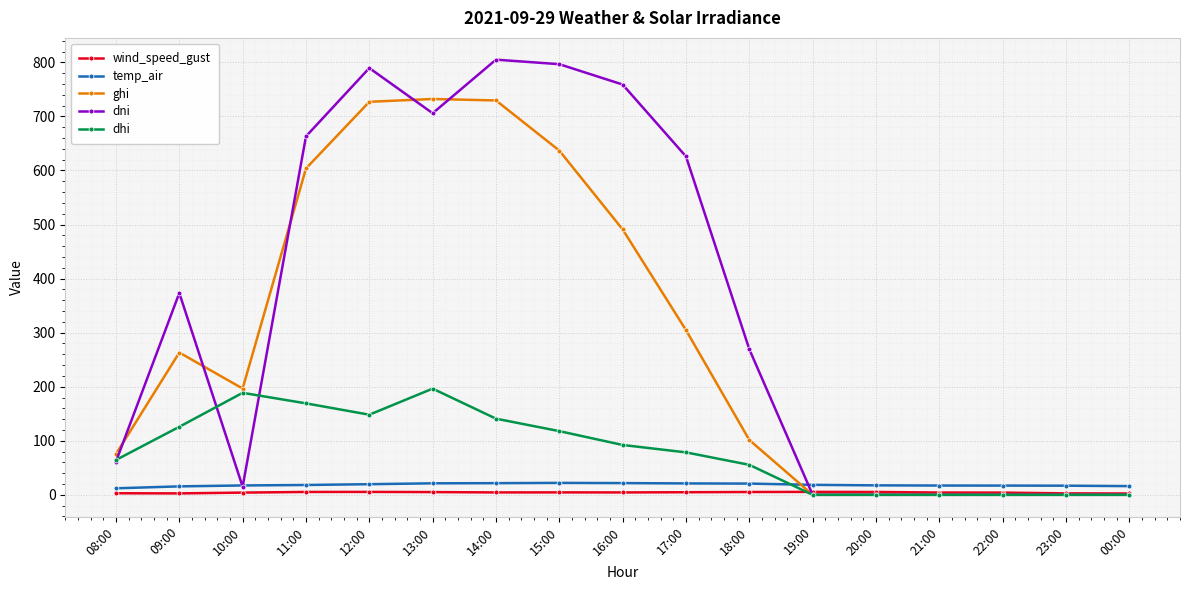

What is the label of the 7th point from the left?

14:00